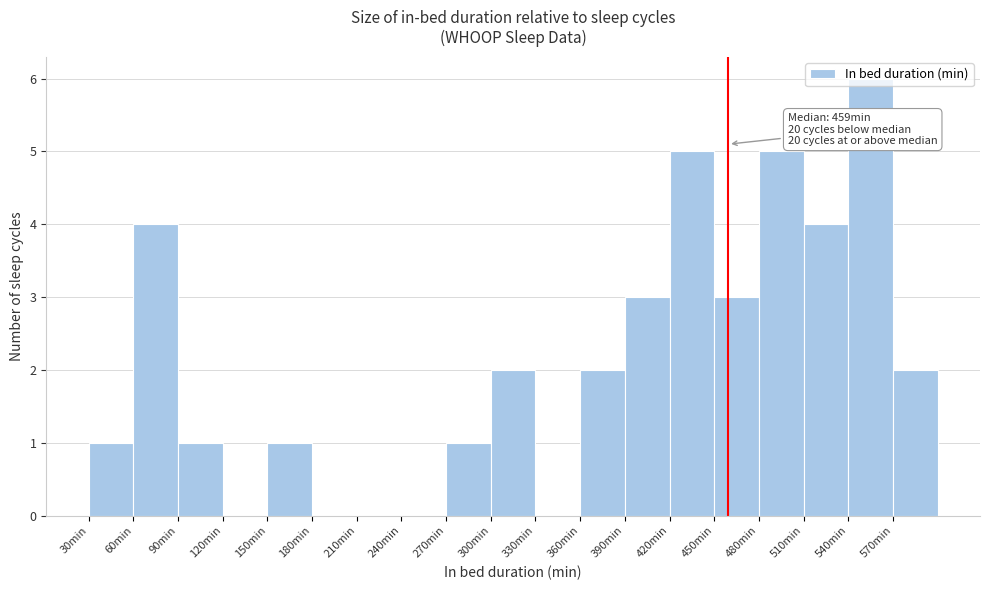

Over which range of the x-axis is the bar tallest?

540 to 570